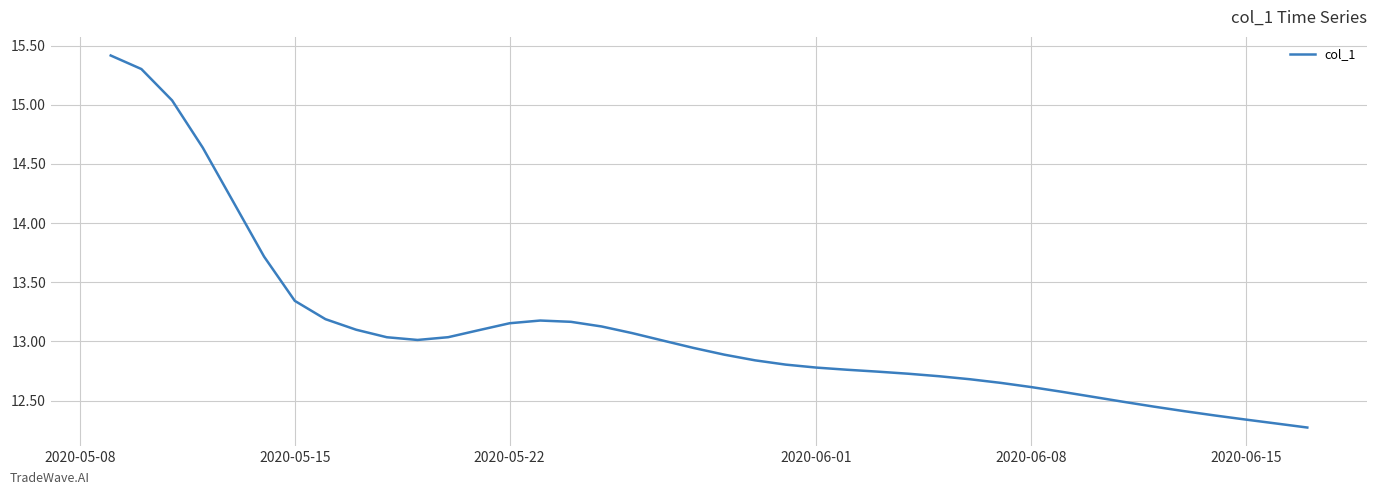

What is the greatest value displayed?

15.4